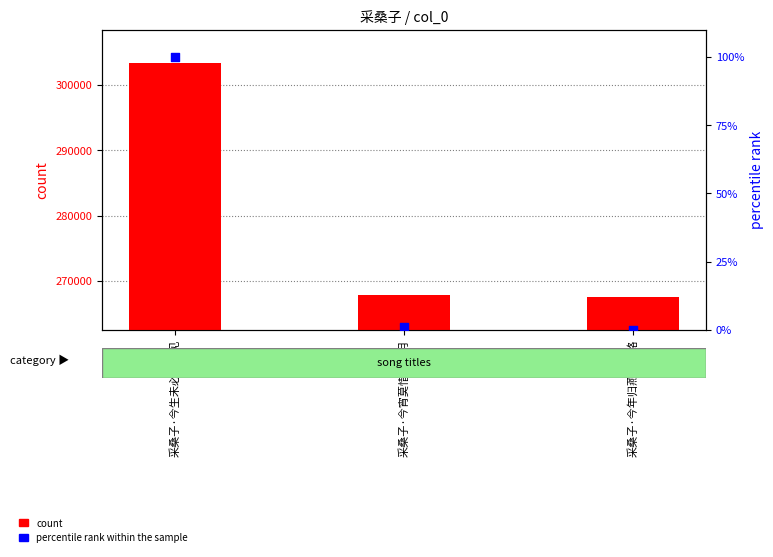

What are all the series names shown in the legend?

count, percentile rank within the sample